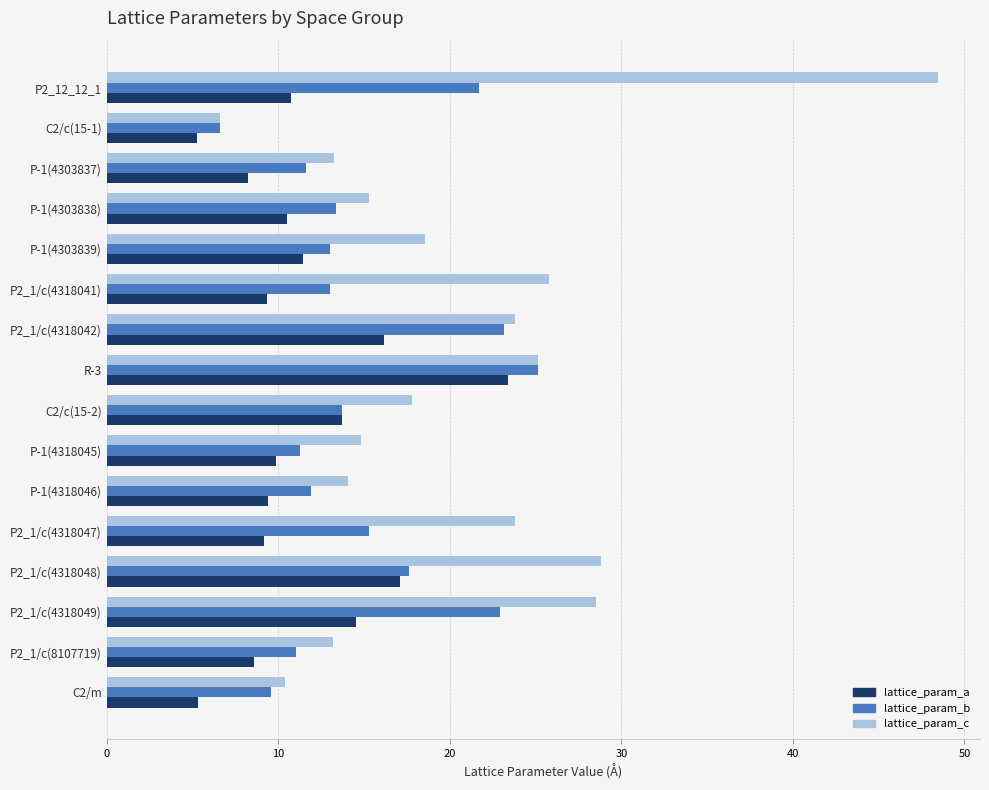

At which category does the chart reach its peak across all series?

P2_12_12_1